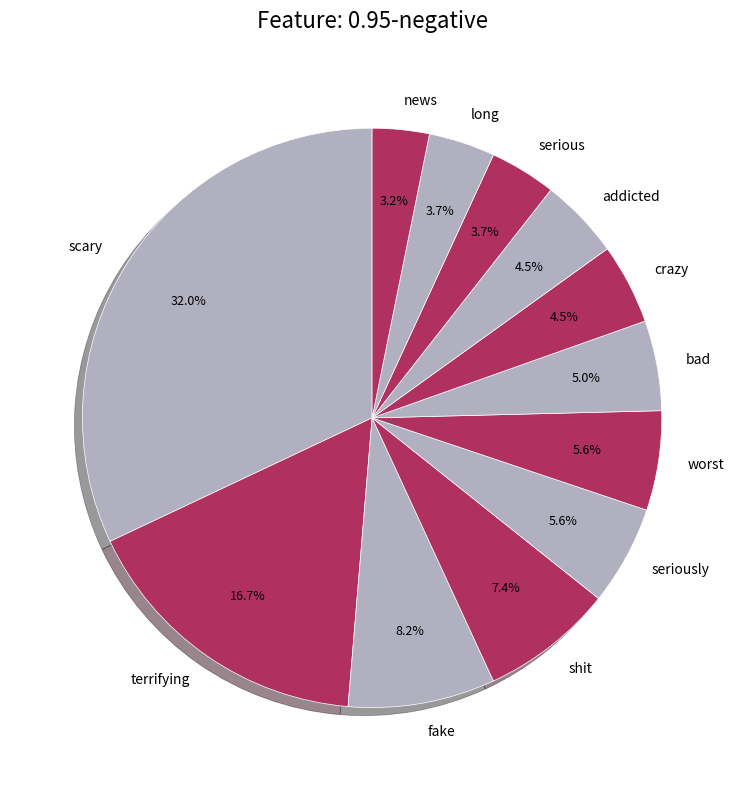

Which category has the biggest portion of the pie?

scary